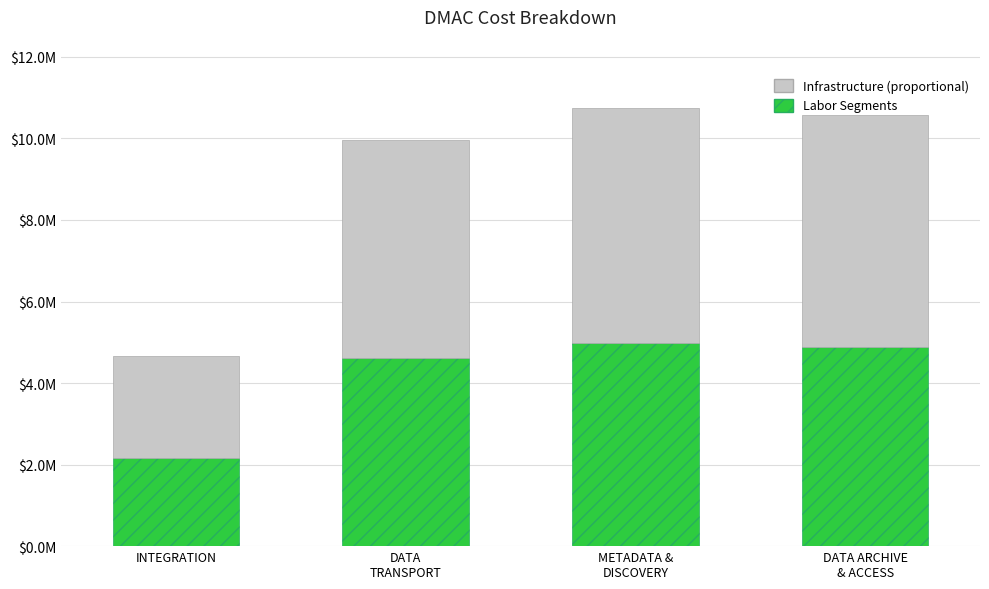

The value of Infrastructure (proportional) at METADATA &
DISCOVERY is 3304200.6. True or false?

False